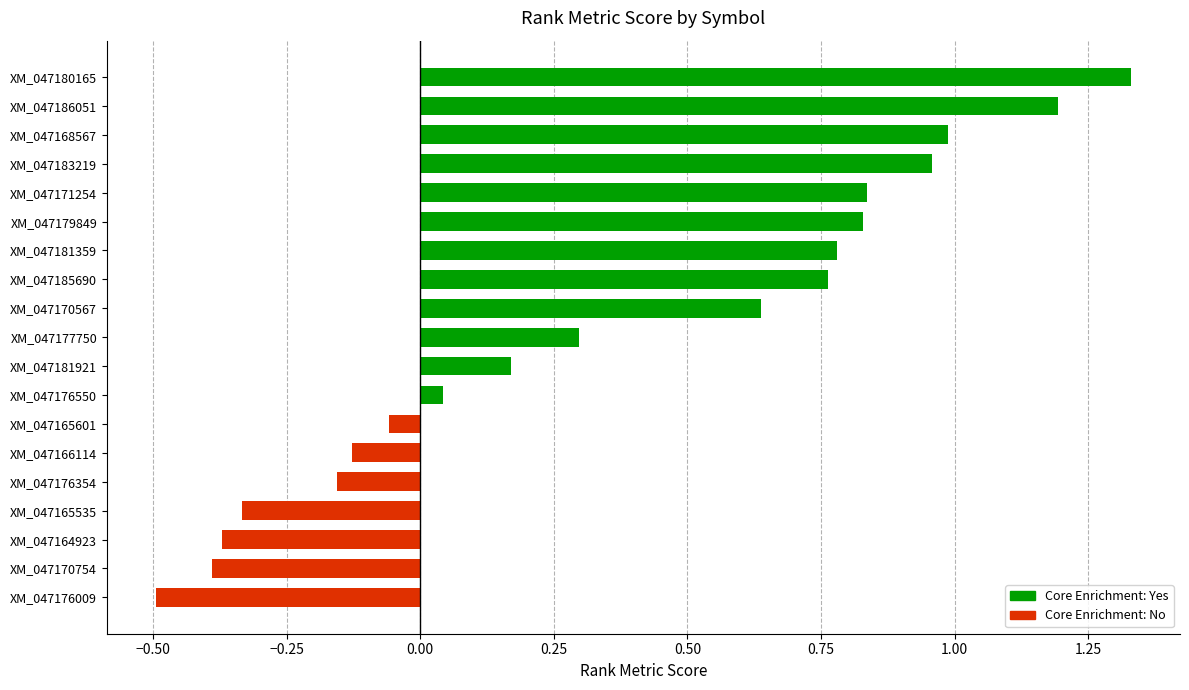

Which category has the highest value across all series?

XM_047180165